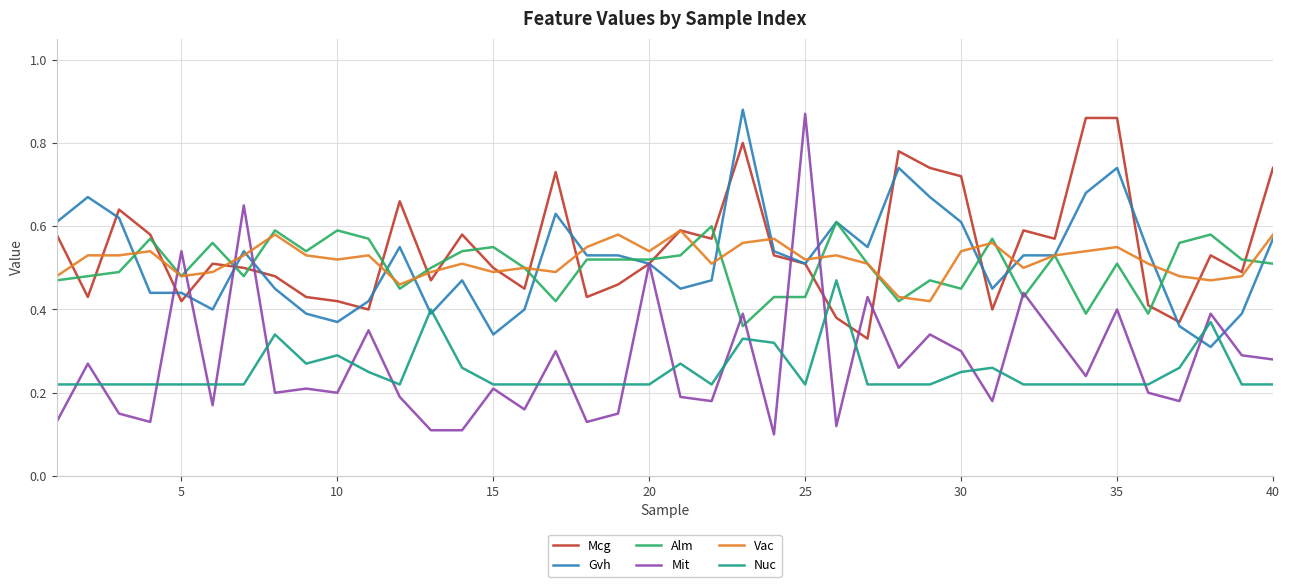

True or false: Vac has a value of 0.7 at 10.

False